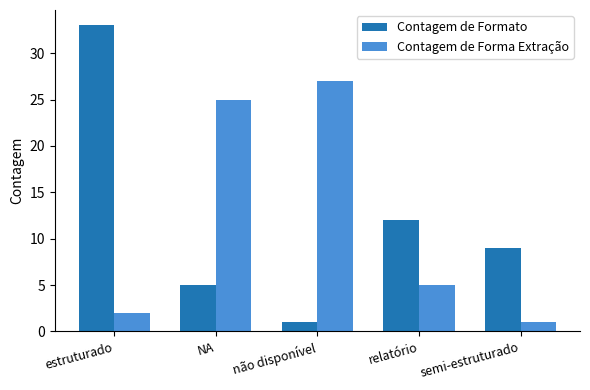

Which series has the widest spread of values?

Contagem de Formato